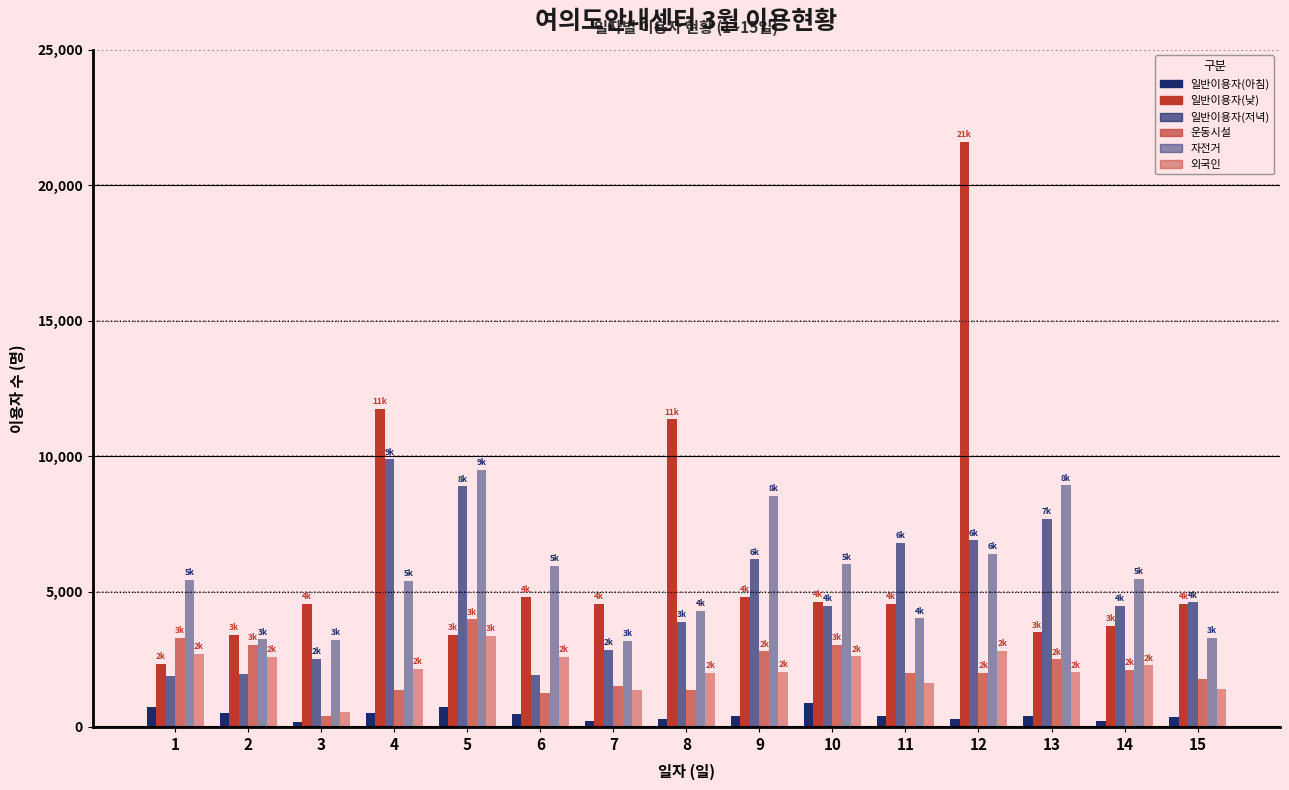

How many values in the 외국인 series are below 2146?

7